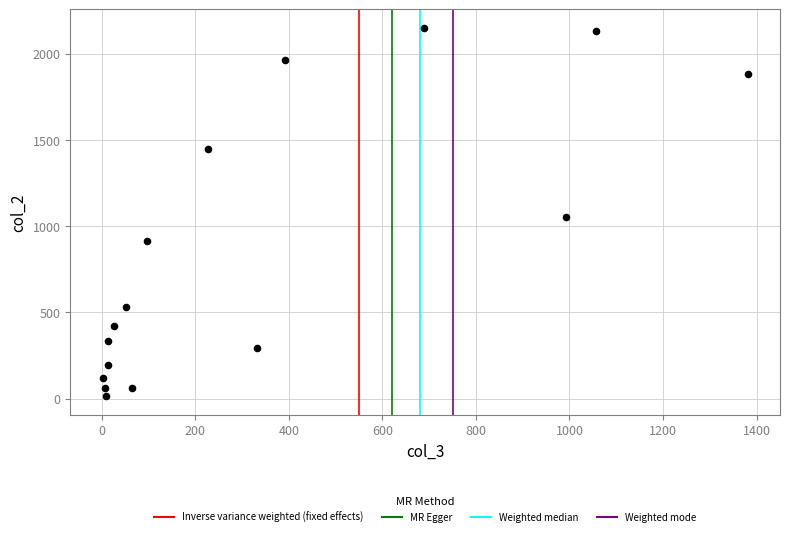

What Y value in the scatter plot is closest to 1083?

1053